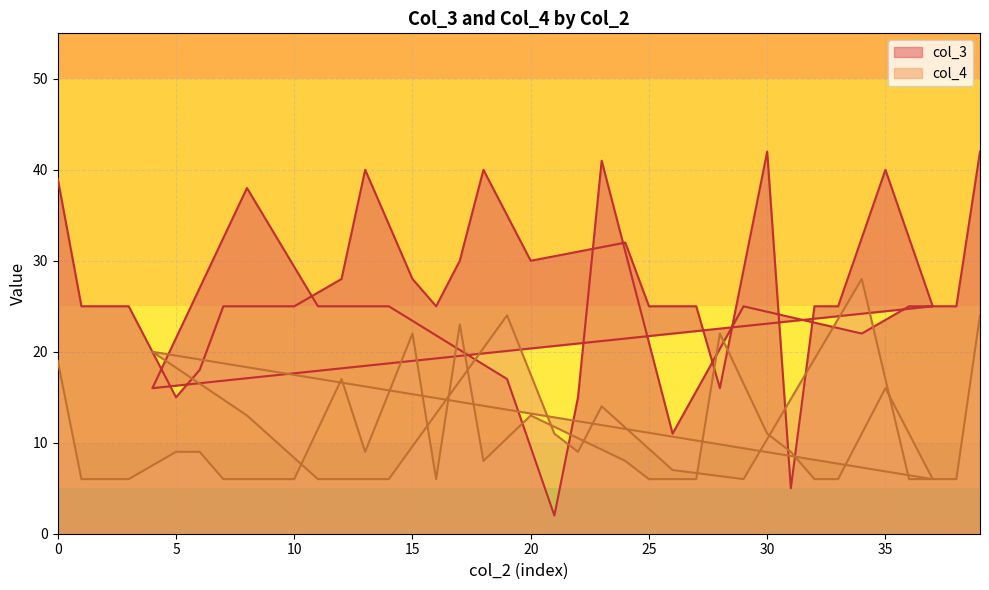

At which category does col_3 reach its first local peak?

8